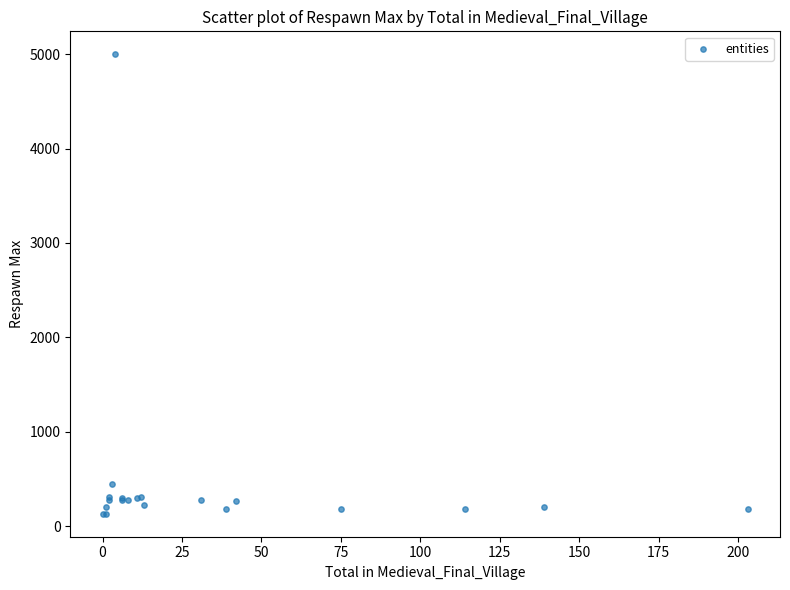

What Y value in the scatter plot is closest to 2565?

450